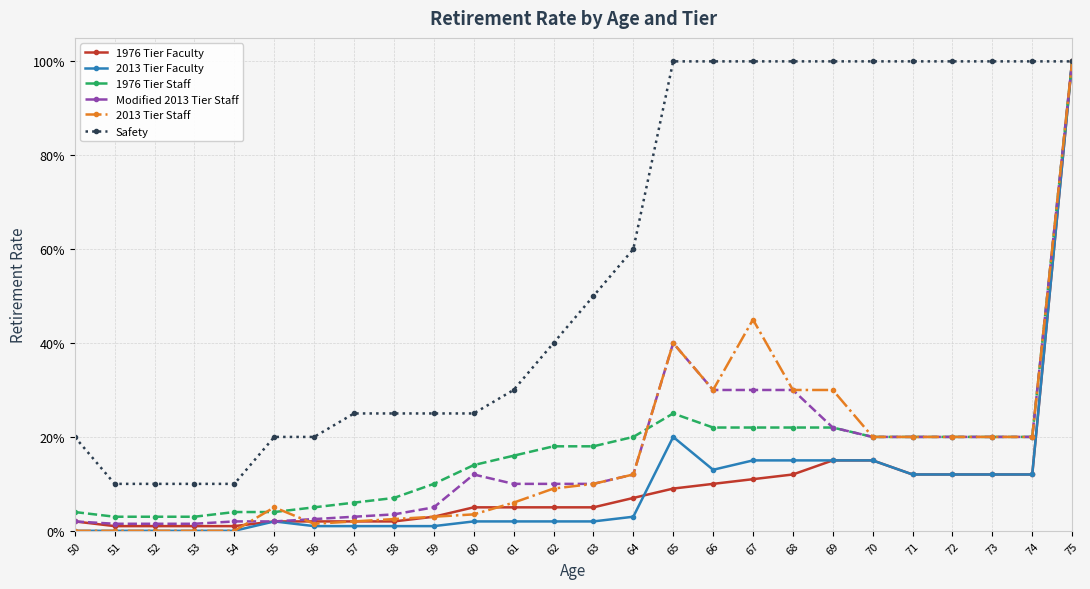

What are all the series names shown in the legend?

1976 Tier Faculty, 2013 Tier Faculty, 1976 Tier Staff, Modified 2013 Tier Staff, 2013 Tier Staff, Safety